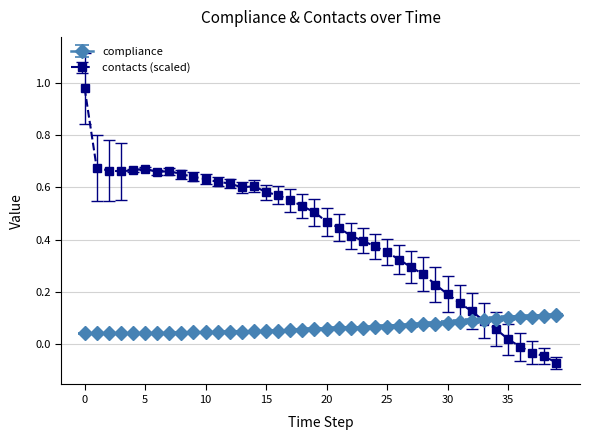

Which series has the widest spread of values?

contacts (scaled)